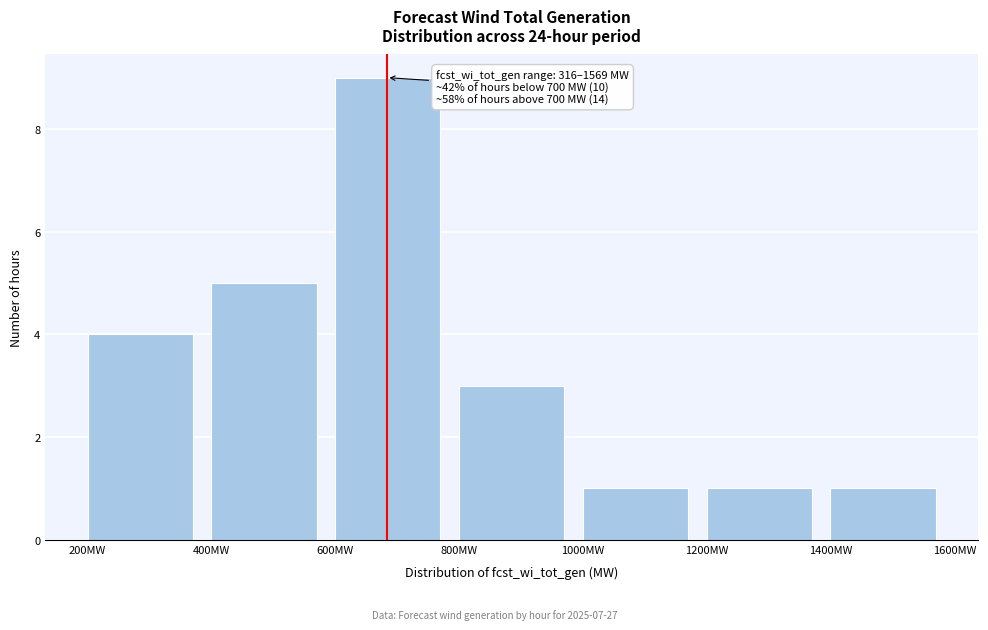

Over which range of the x-axis is the bar tallest?

600 to 800